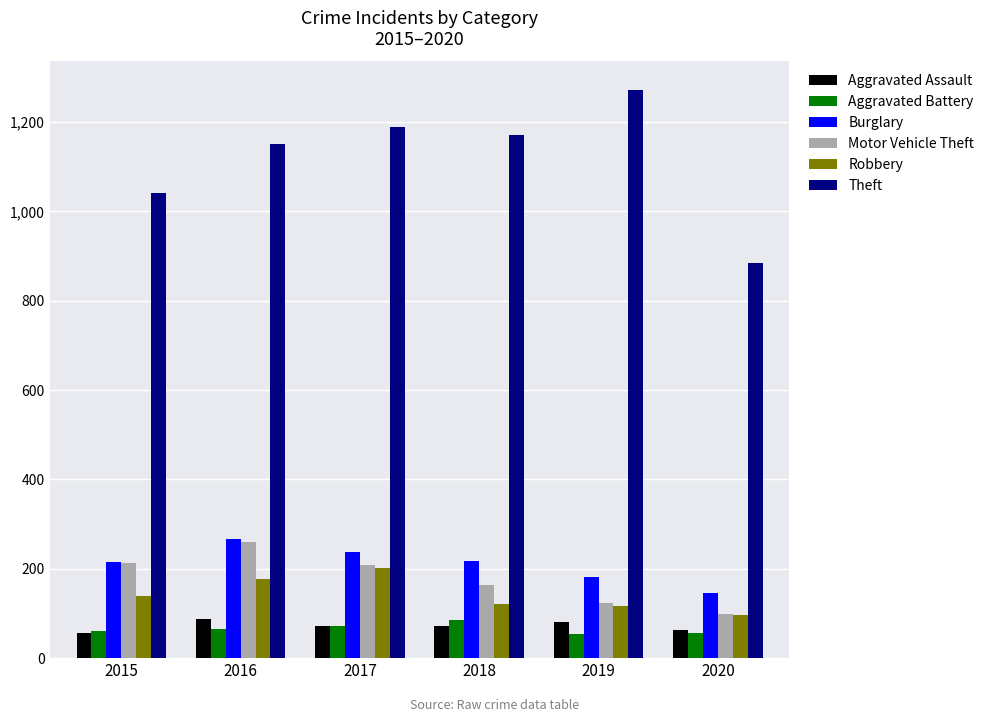

True or false: Aggravated Assault has a value of 146 at 2016.

False